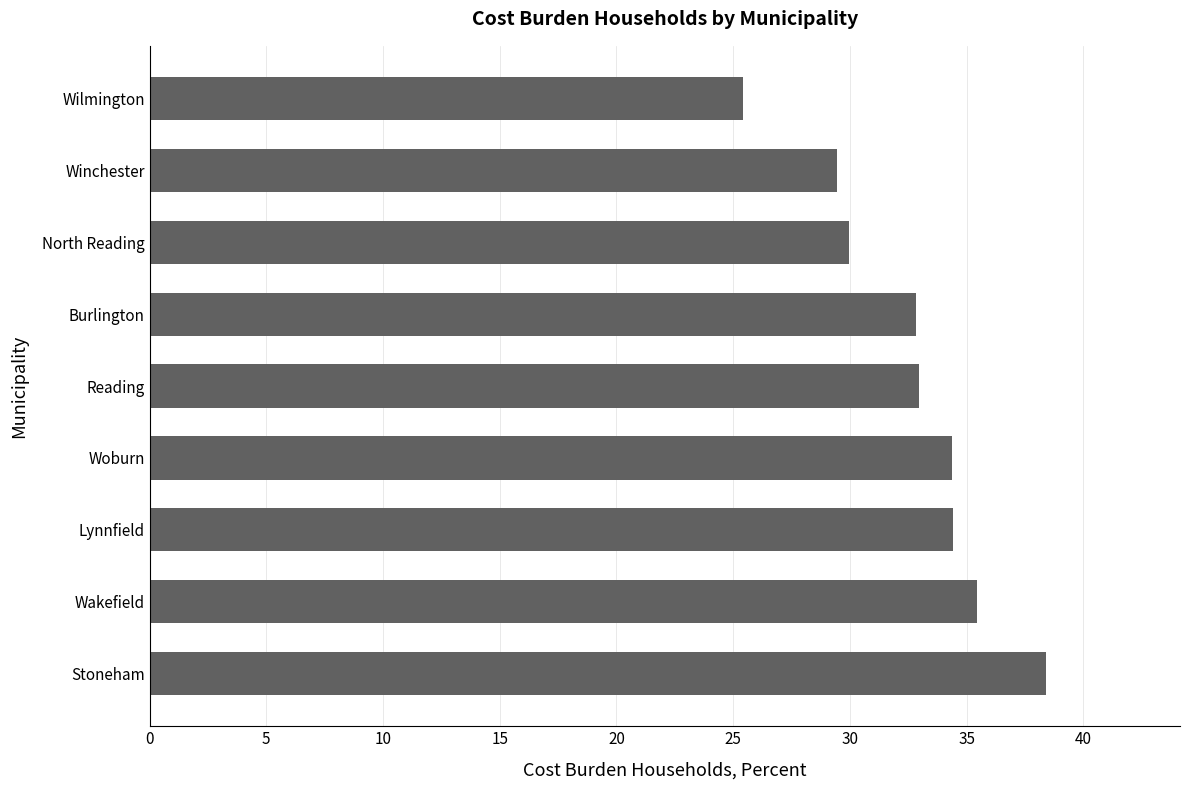

What is the difference between the maximum and second lowest values?

8.9